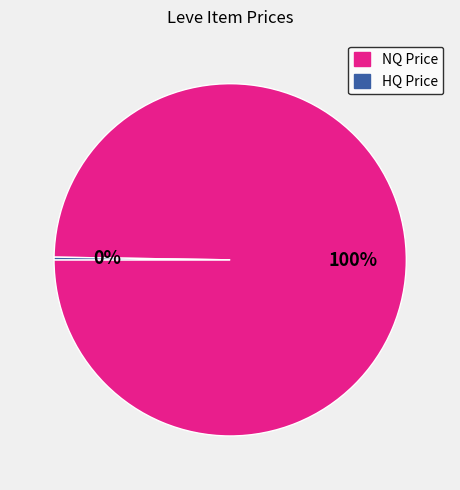

To the nearest percent, what is the difference between the largest and smallest slice percentages?

100%